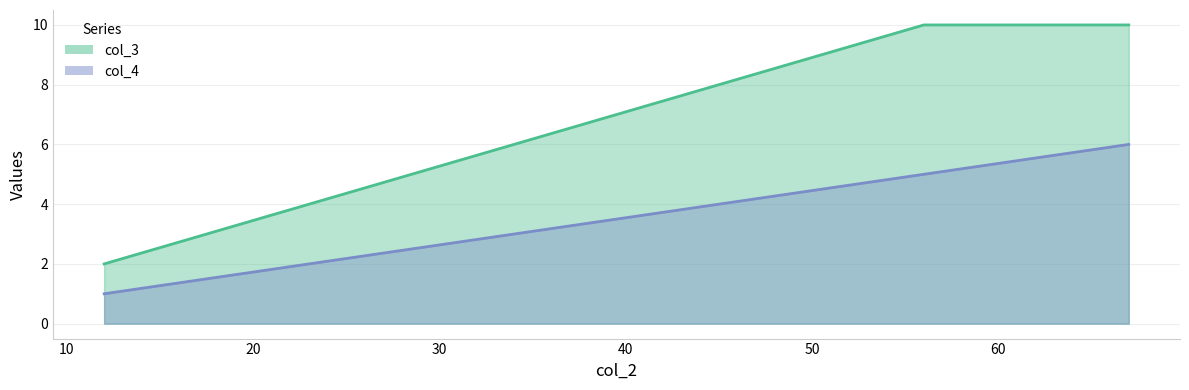

True or false: col_3 has a value of 2 at 12.

True